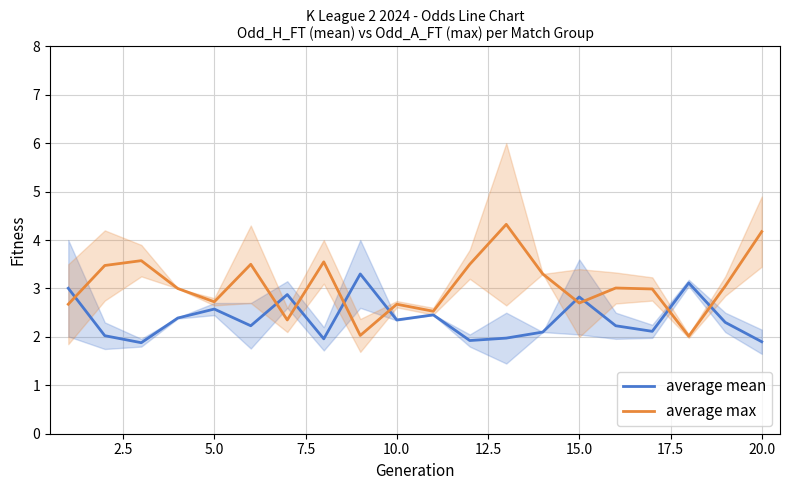

Which series has the largest total across all categories?

average max